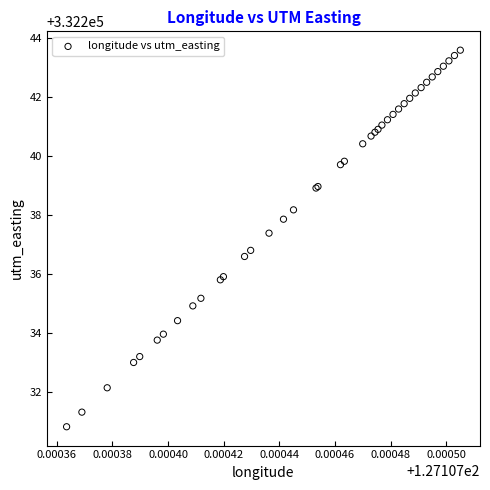

What Y value in the scatter plot is closest to 332237?

332236.8